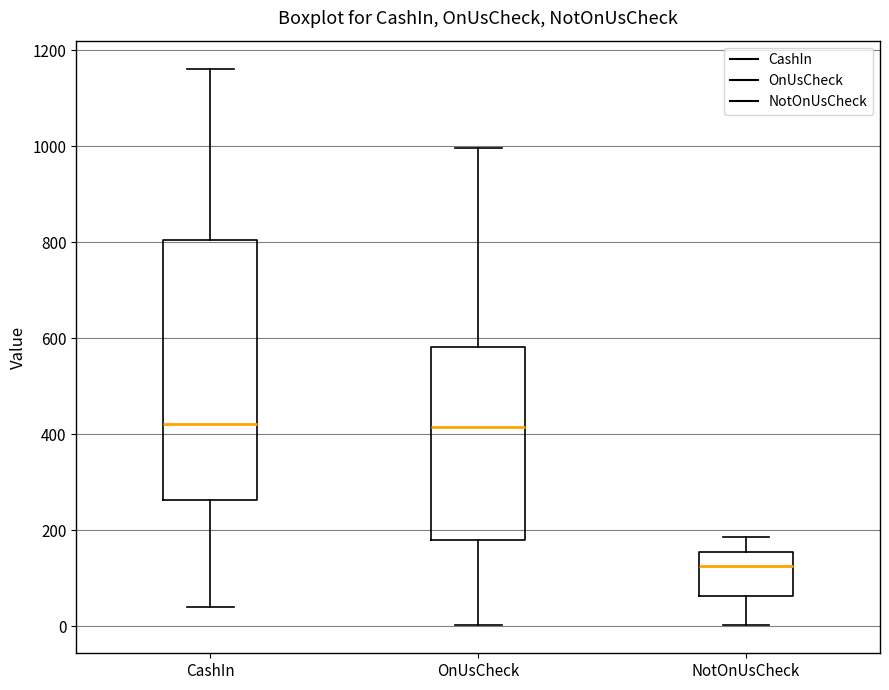

Reading left to right, transcribe this box plot: for each box, give where its median line is, the range the box spans, and where its two whiskers end, as read against the y-axis. The values are not printed on the chart, so give them approximately, as read against the axis.

CashIn: median 420, box 260 to 800, whiskers 40 to 1160
OnUsCheck: median 420, box 180 to 580, whiskers 0 to 1000
NotOnUsCheck: median 120, box 60 to 160, whiskers 0 to 180